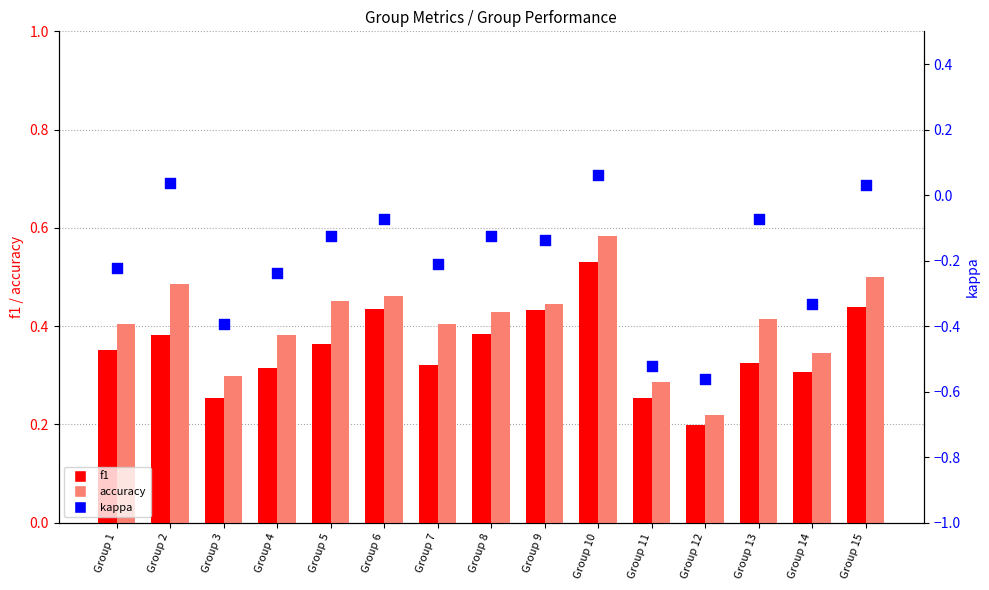

Is the value of accuracy at Group 13 greater than the value of f1 at Group 11?

Yes